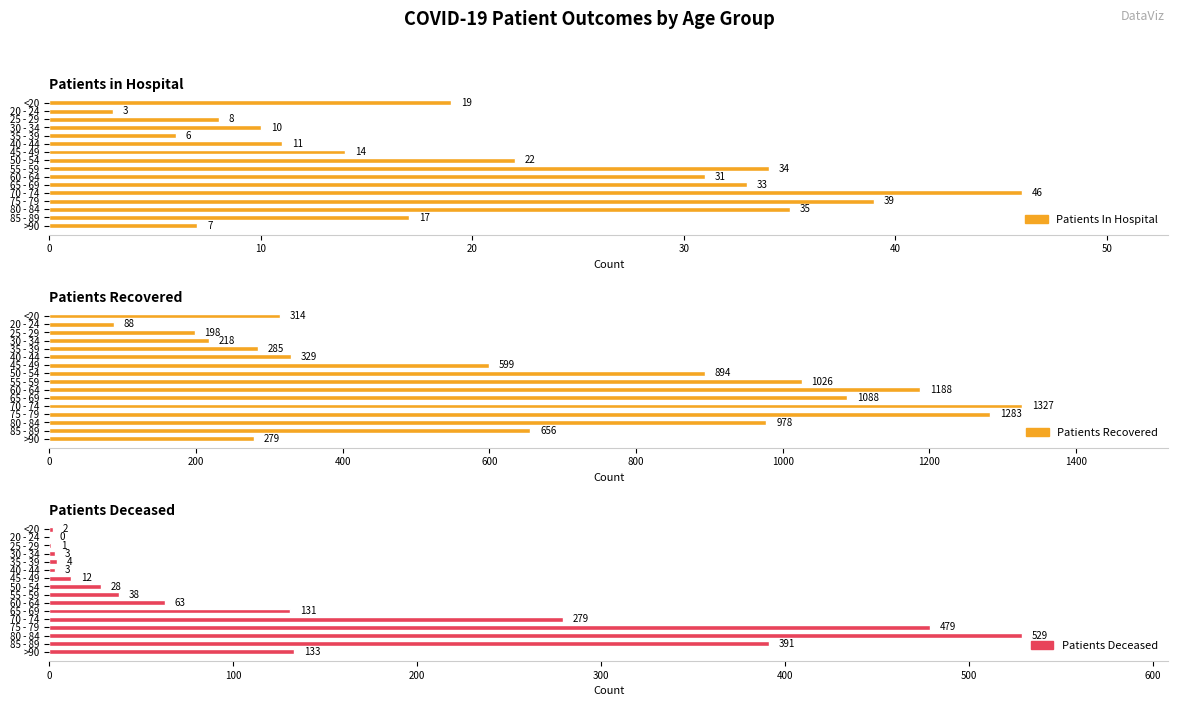

What is the sum of all patients_in_hospital values?

335